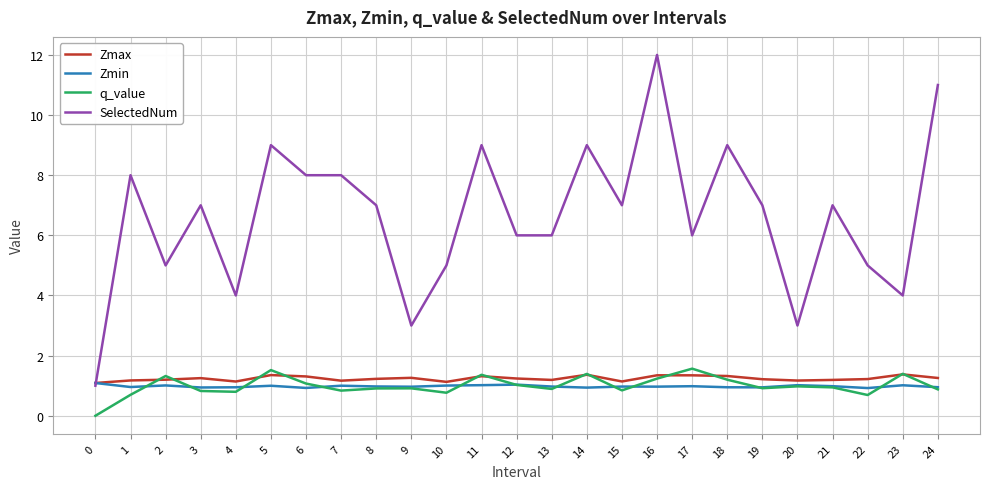

What is the average value of the SelectedNum series?

6.6